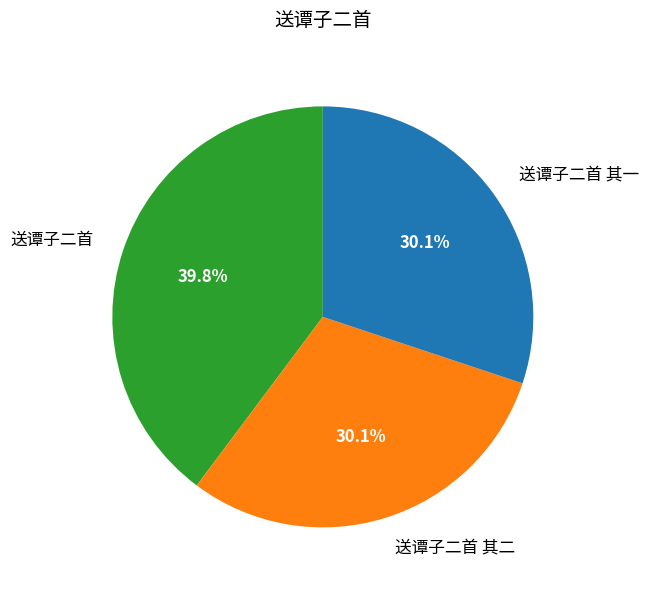

How many slices are in this pie chart?

3